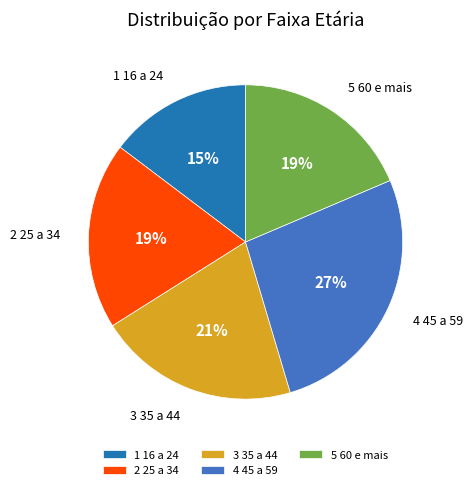

Is 3 35 a 44 the majority of the pie?

No